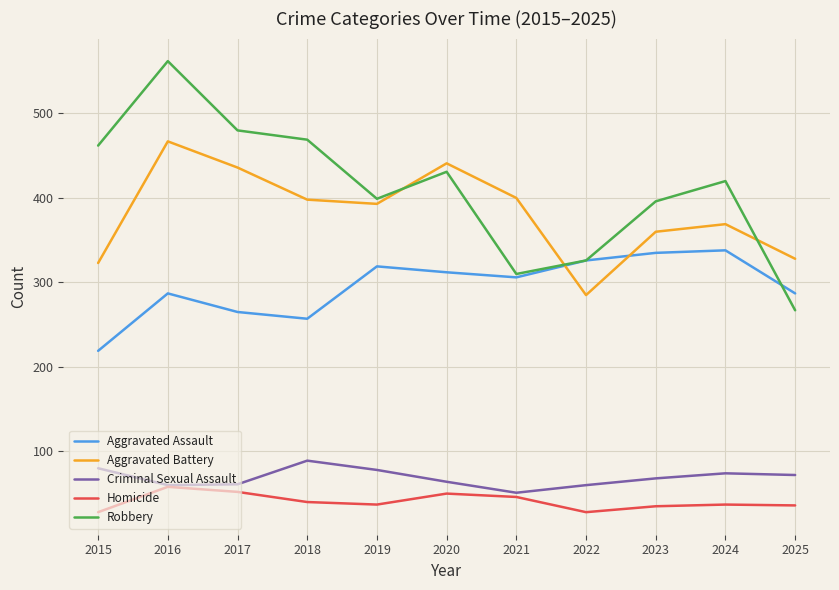

Rank the series by their maximum value, from lowest to highest.

Homicide, Criminal Sexual Assault, Aggravated Assault, Aggravated Battery, Robbery